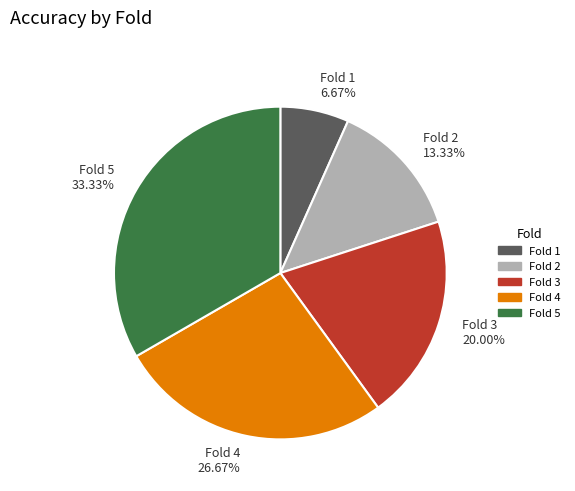

What percentage is the Fold 1 slice, to the nearest percent?

7%